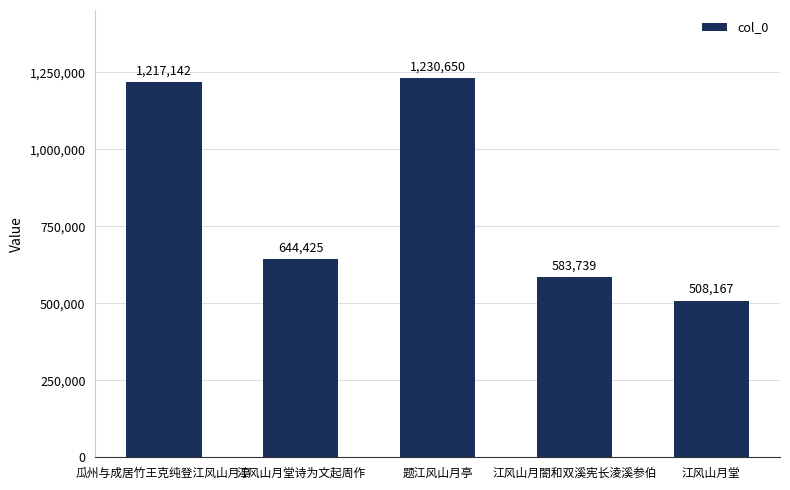

Approximately how many times larger is the value at 题江风山月亭 compared to 江风山月閤和双溪宪长淩溪参伯?

2.1